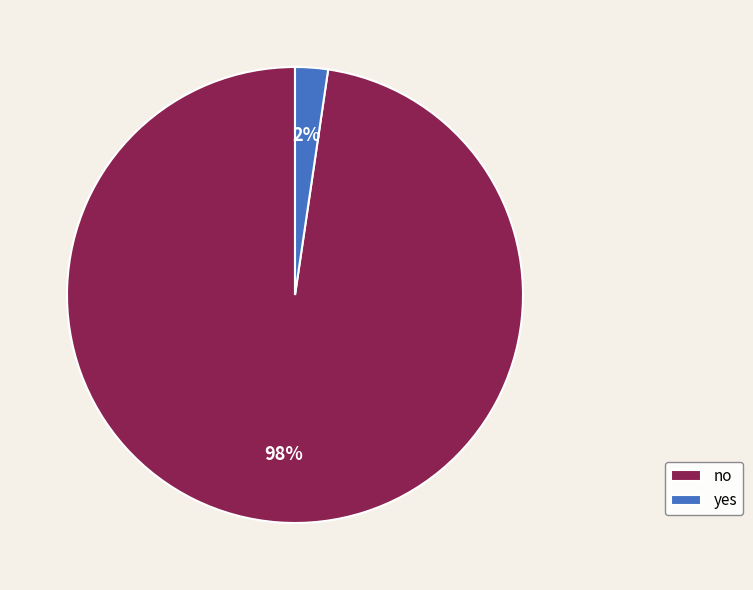

Do yes and no together represent more than half of the pie?

Yes